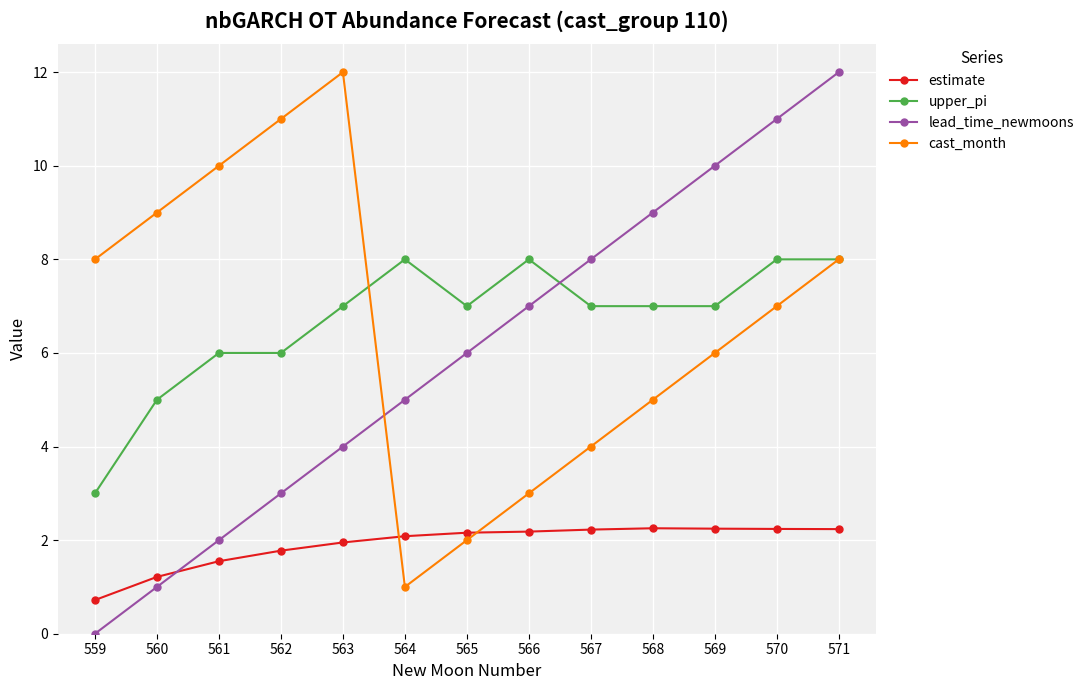

Where is lead_time_newmoons nearest to the value 6?

565